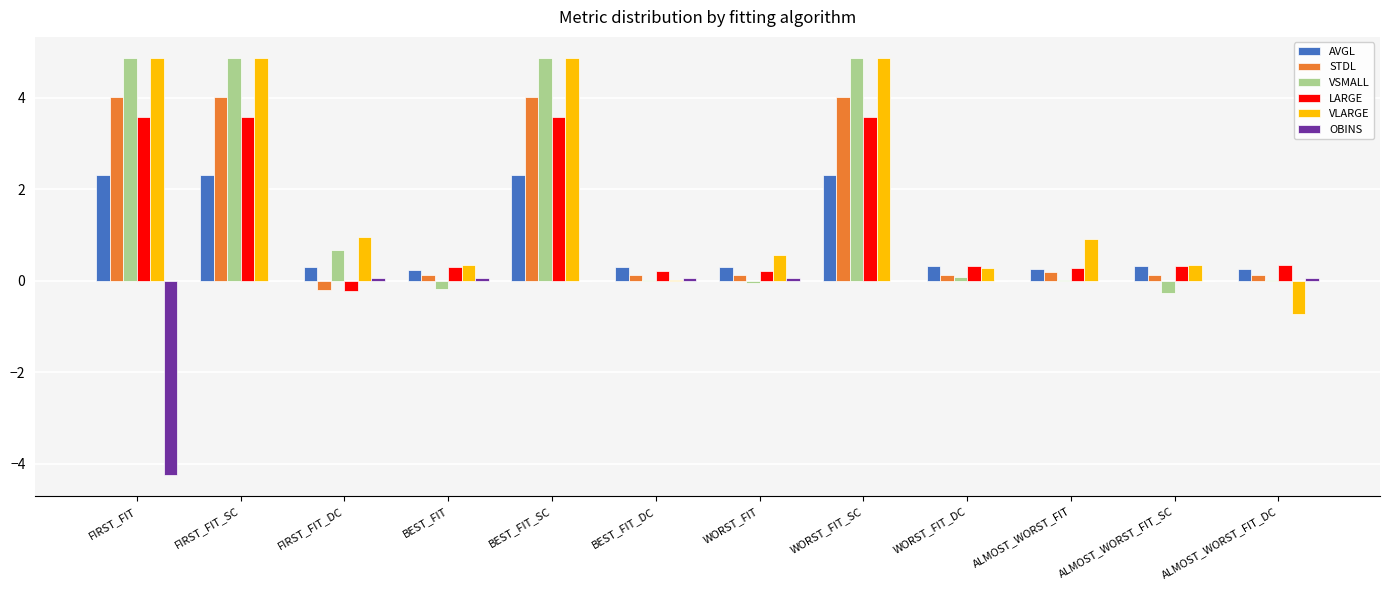

What are all the series names shown in the legend?

AVGL, STDL, VSMALL, LARGE, VLARGE, OBINS